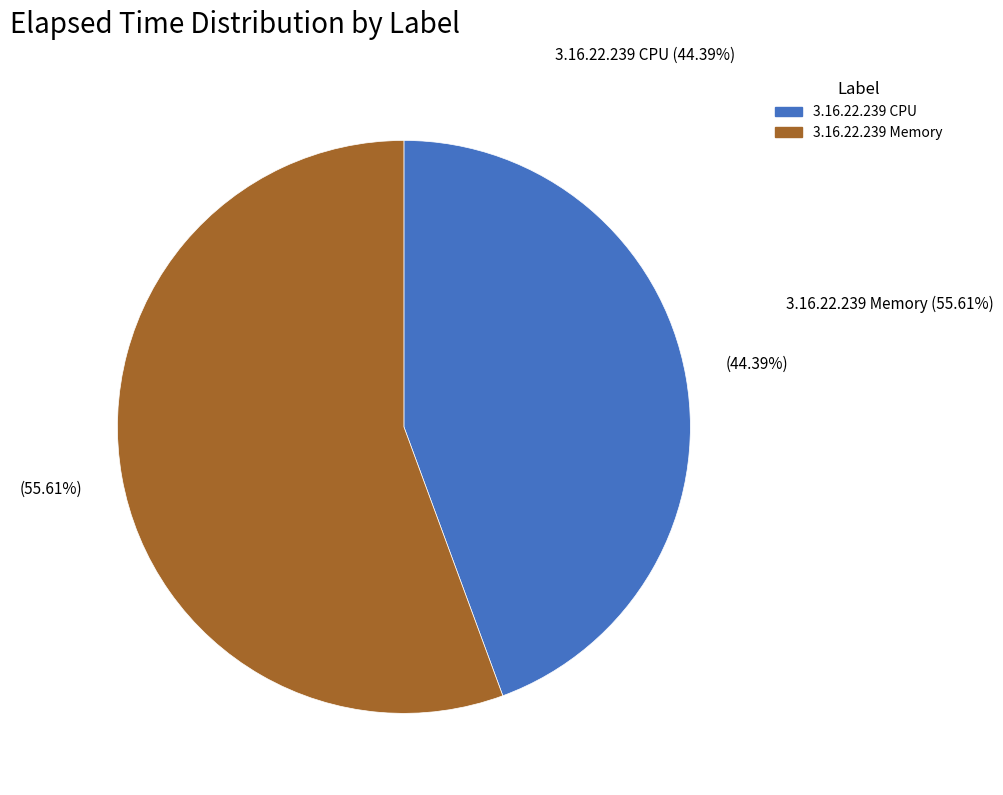

Between 3.16.22.239 CPU and 3.16.22.239 Memory, which is larger?

3.16.22.239 Memory